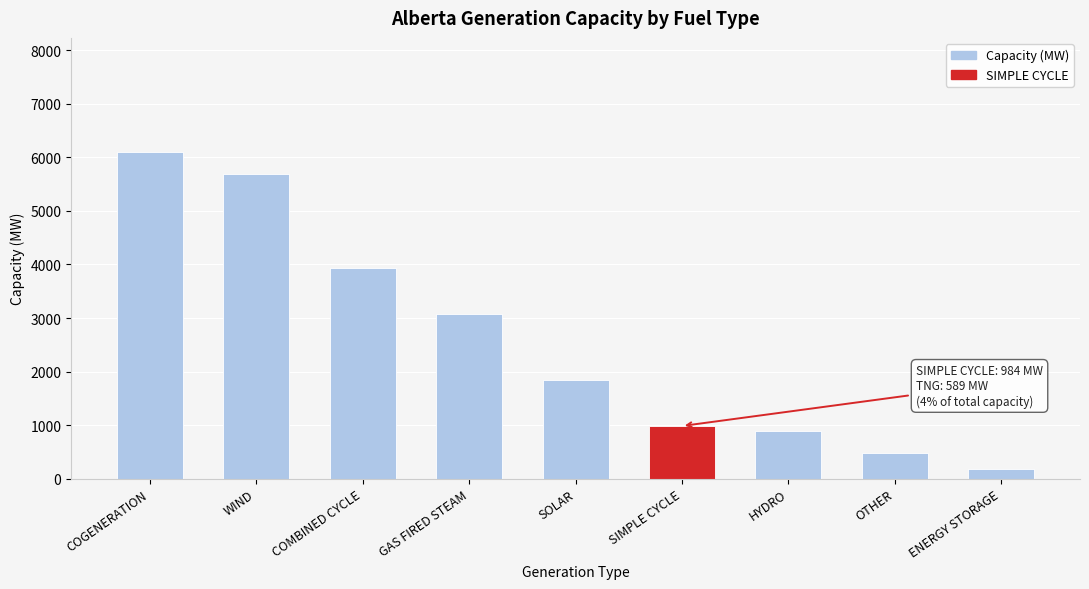

Reading left to right, extract all data points from this chart.

COGENERATION=6097	WIND=5684	COMBINED CYCLE=3942	GAS FIRED STEAM=3078	SOLAR=1850	SIMPLE CYCLE=984	HYDRO=899	OTHER=479	ENERGY STORAGE=190